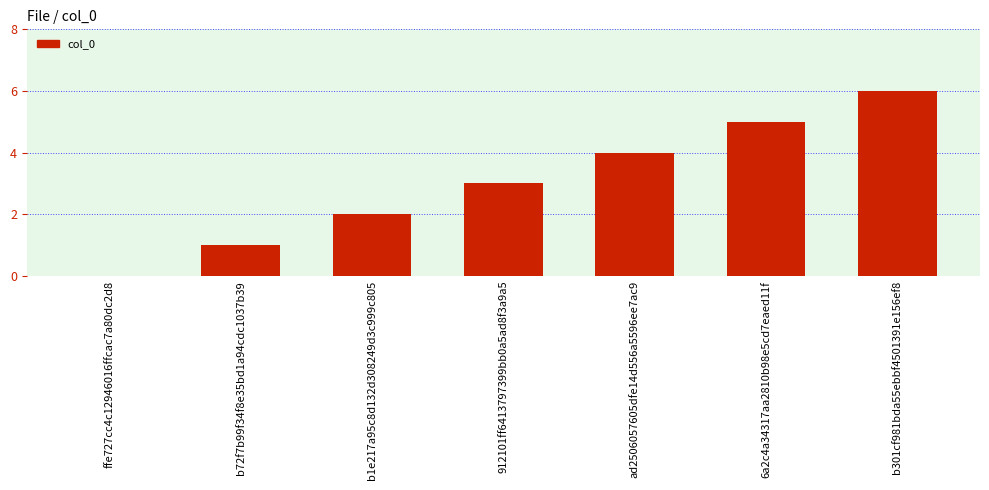

True or false: the data shows 1 at b72f7b99f34f8e35bd1a94cdc1037b39.

True